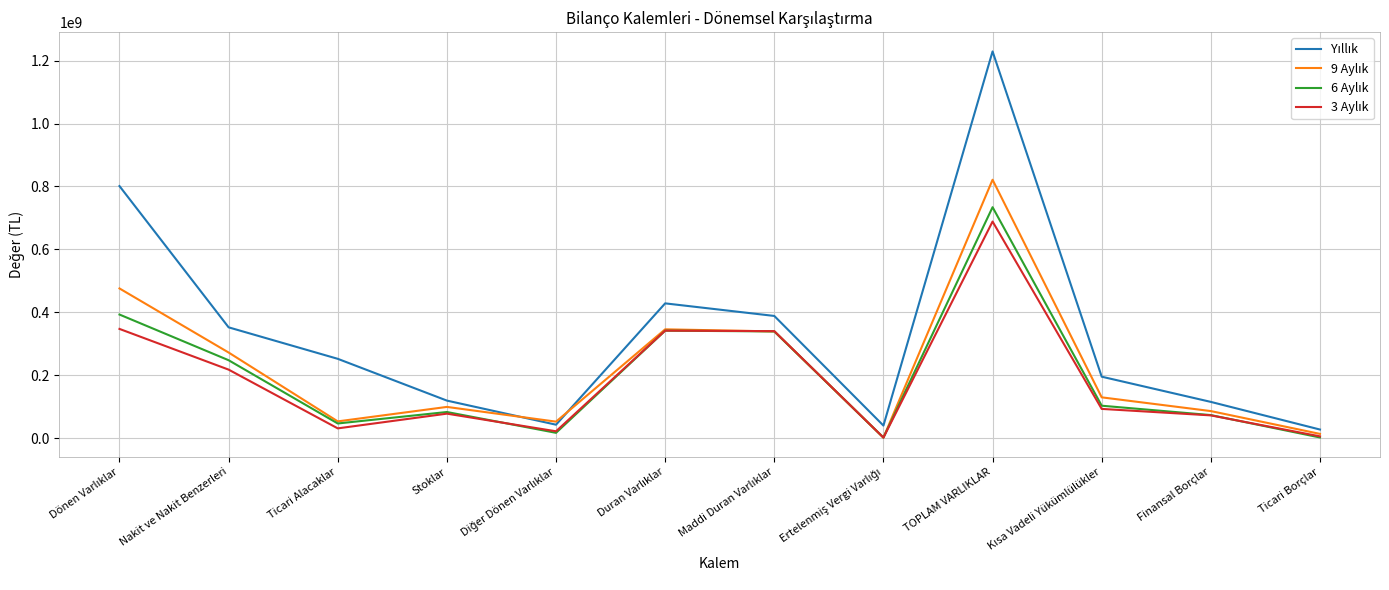

At which category is the sum across all series the highest?

TOPLAM VARLIKLAR